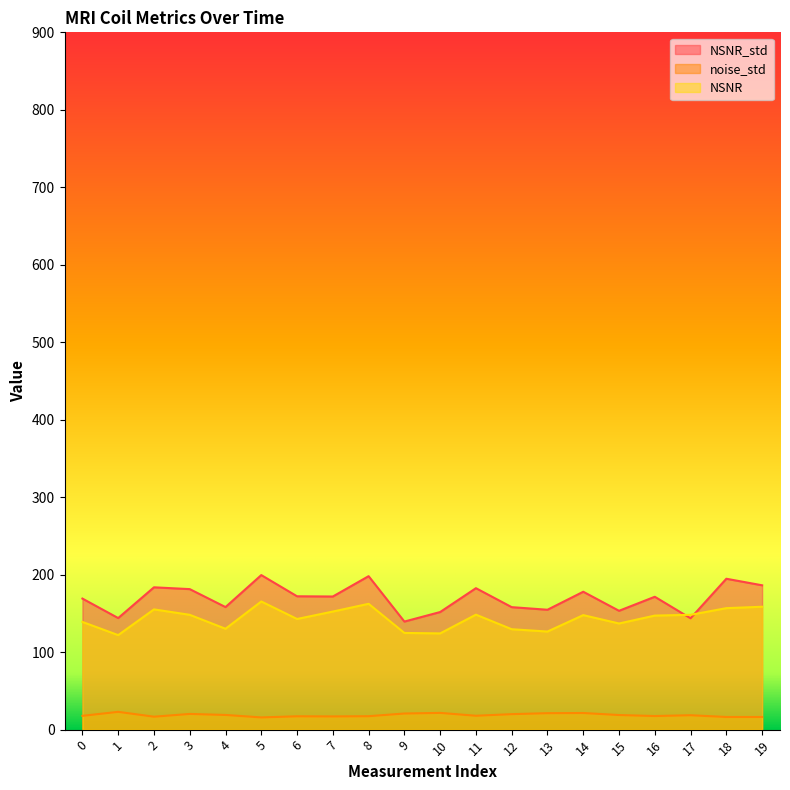

Reading left to right, list all the values displayed in this chart.

NSNR_std: 0=169.1	1=144.0	2=183.7	3=181.4	4=158.2	5=199.5	6=172.1	7=171.8	8=198.1	9=139.5	10=151.8	11=182.6	12=158.1	13=154.7	14=178.0	15=153.4	16=171.5	17=143.7	18=194.7	19=186.3
noise_std: 0=17.8	1=23.0	2=16.7	3=20.2	4=18.9	5=15.8	6=17.2	7=17.1	8=17.3	9=20.8	10=21.6	11=17.9	12=20.0	13=21.2	14=21.4	15=18.8	16=17.6	17=18.6	18=16.3	19=16.3
NSNR: 0=139.0	1=122.0	2=155.2	3=148.2	4=130.2	5=165.4	6=142.8	7=152.4	8=162.4	9=124.8	10=124.2	11=148.4	12=129.6	13=126.6	14=147.8	15=137.0	16=147.2	17=148.2	18=156.8	19=158.6